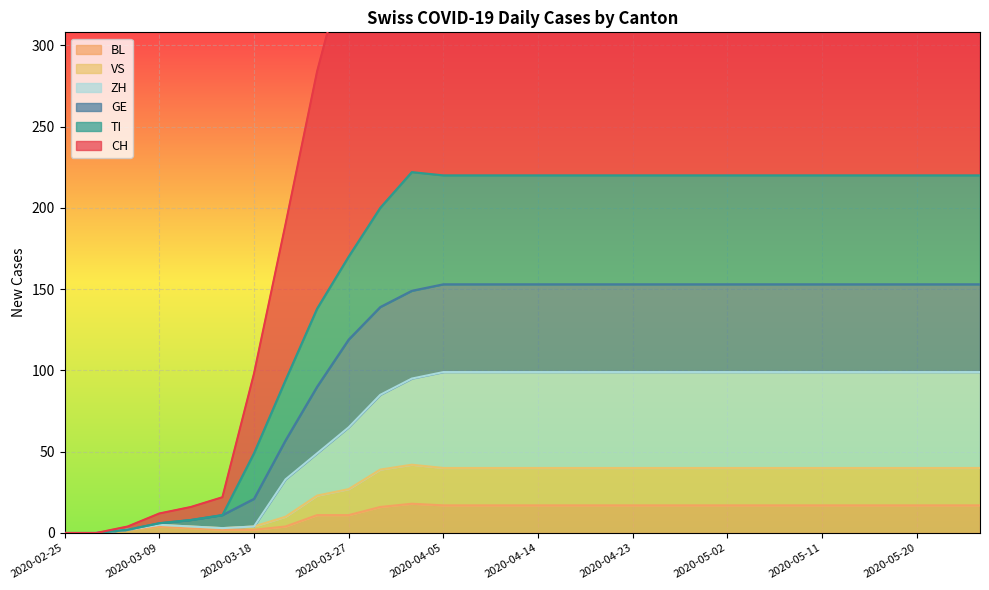

What is the value of the TI point at the 6th from the left?

11